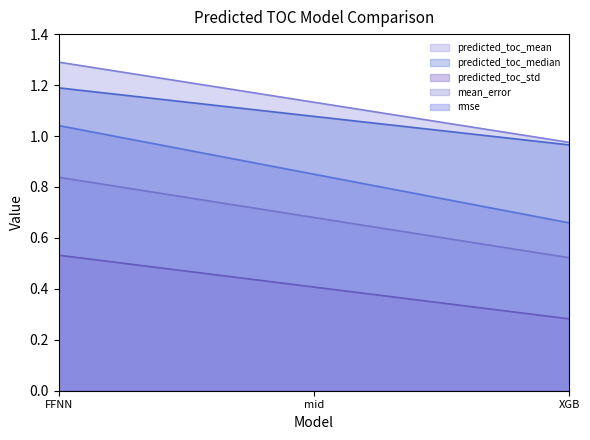

Where is predicted_toc_mean nearest to the value 1?

XGB